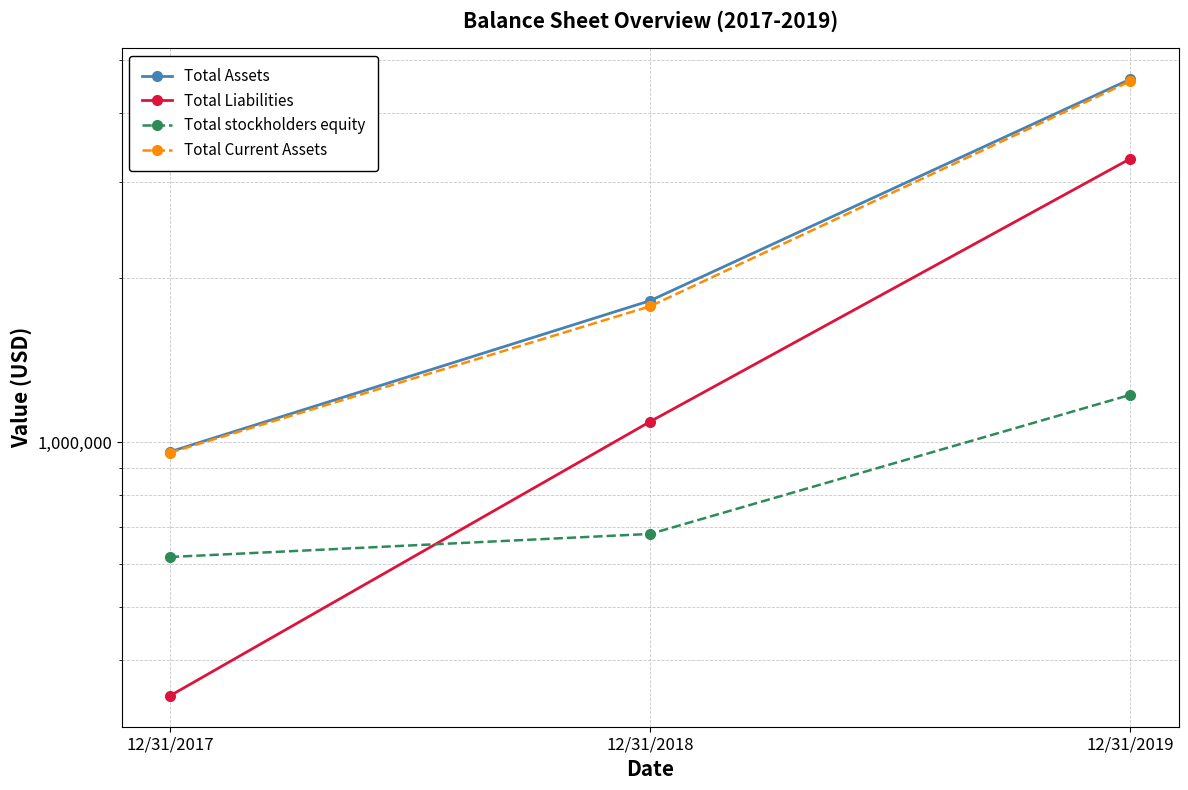

What is the minimum value shown in the chart?

344047